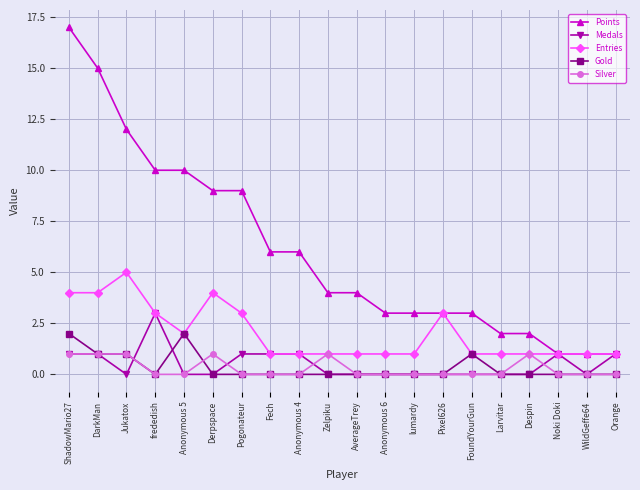

What is the label of the 20th point from the right?

ShadowMario27